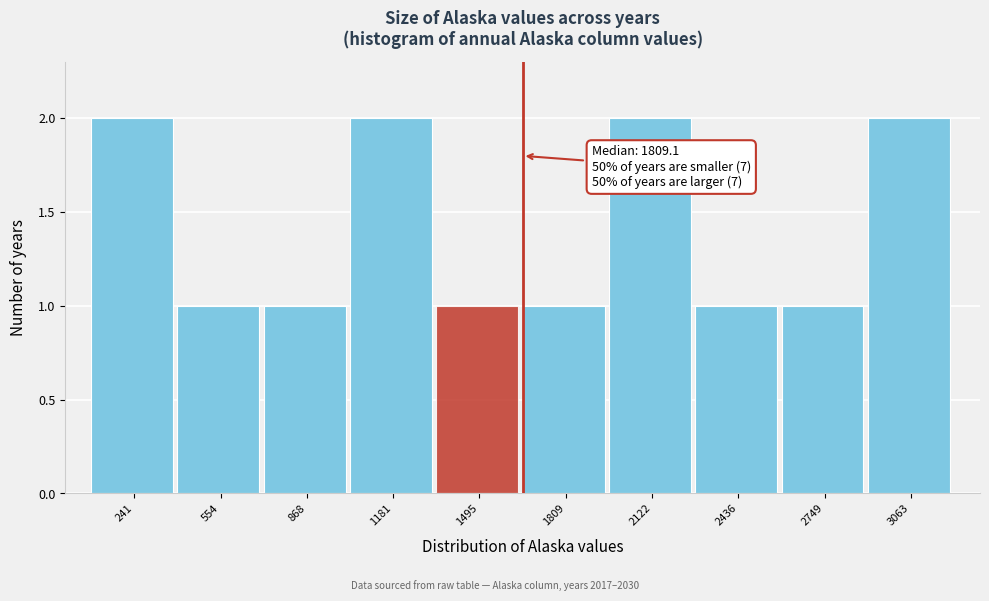

Reading right to left, transcribe all the data shown in this chart.

2	1	1	2	1	1	2	1	1	2